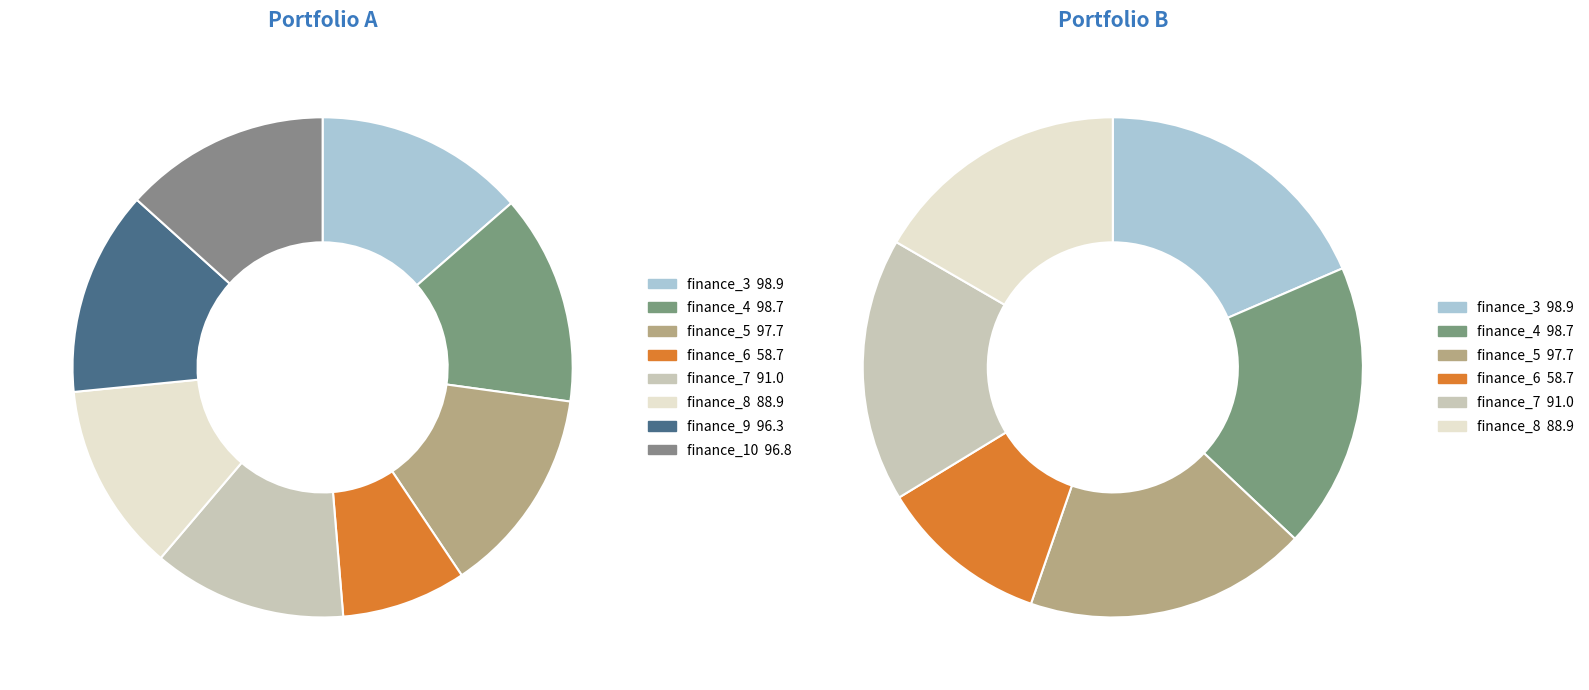

Is the sum of finance_6 and finance_5 greater than half?

No